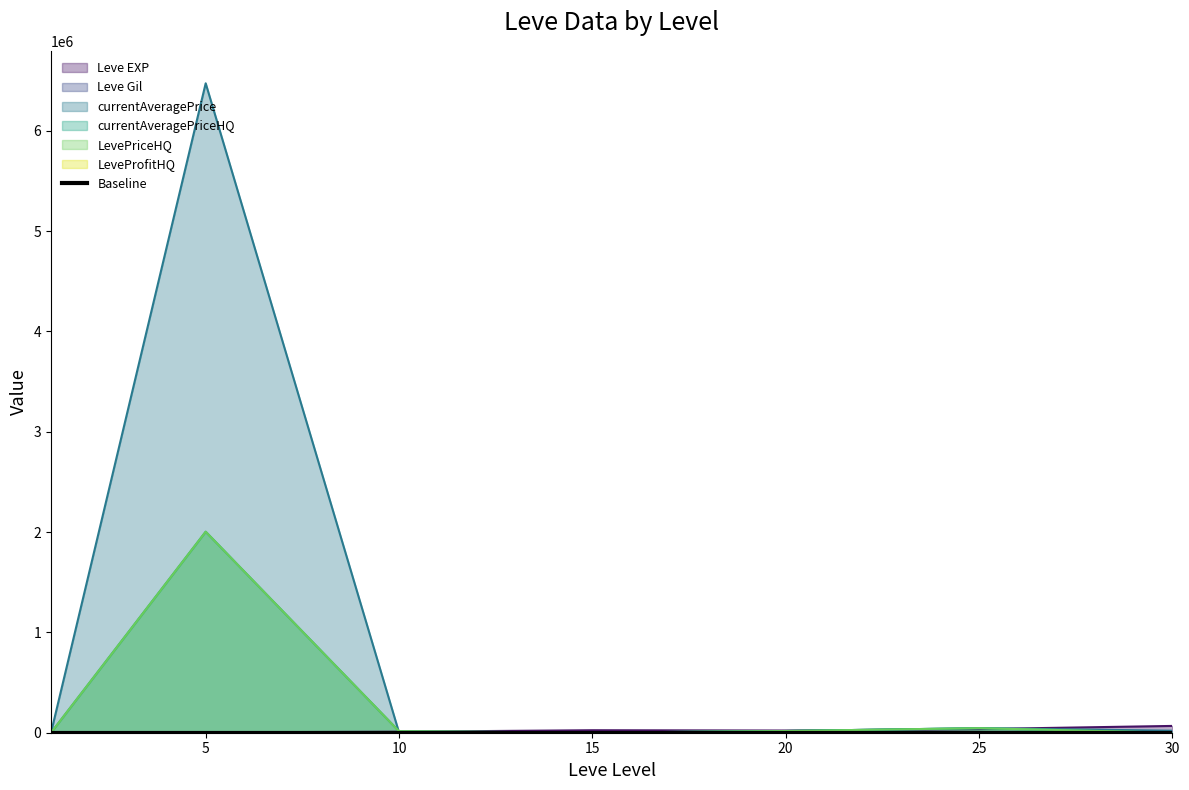

What is the value of the currentAveragePrice point at the 5th from the left?

17000.0